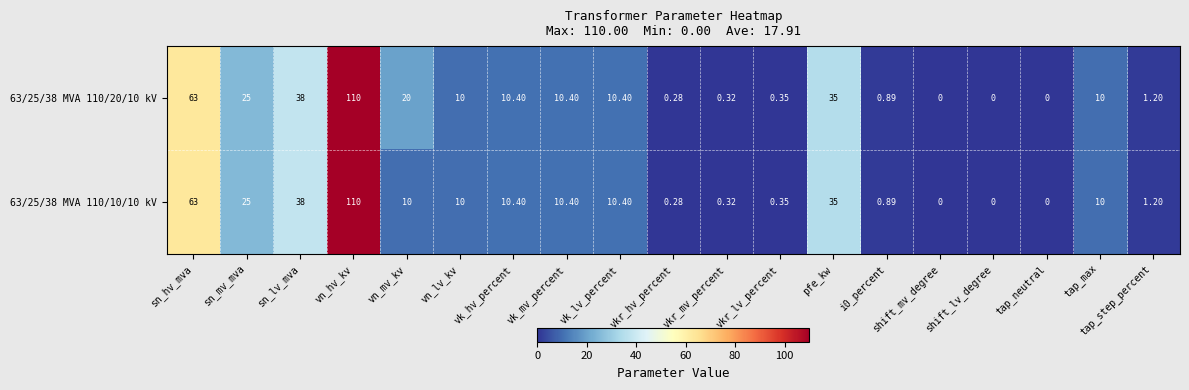

At which label does 63/25/38 MVA 110/20/10 kV first exceed 10?

sn_hv_mva